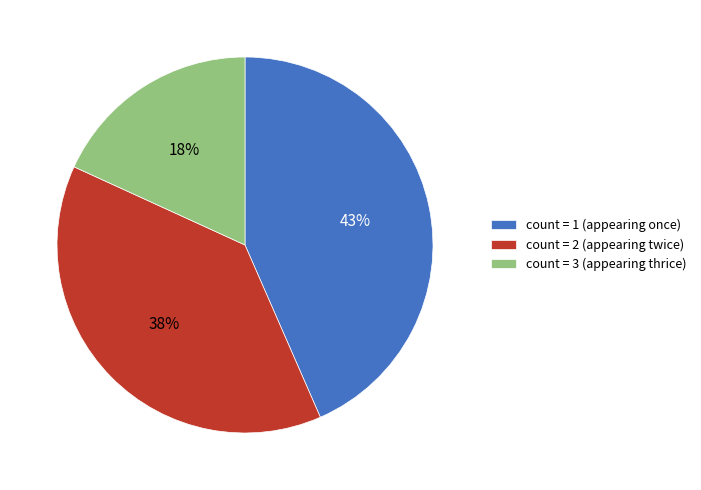

The count = 2 (appearing twice) slice represents 29% of the pie. True or false?

False